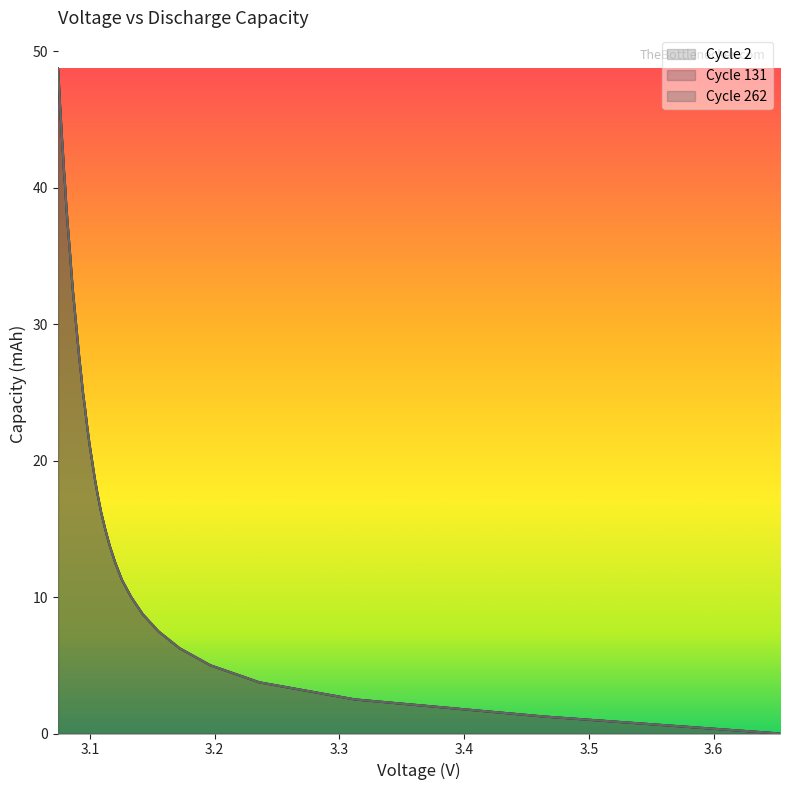

At 3.2, list the series in order from smallest to largest.

2capacity, 131.0capacity, 262.0capacity